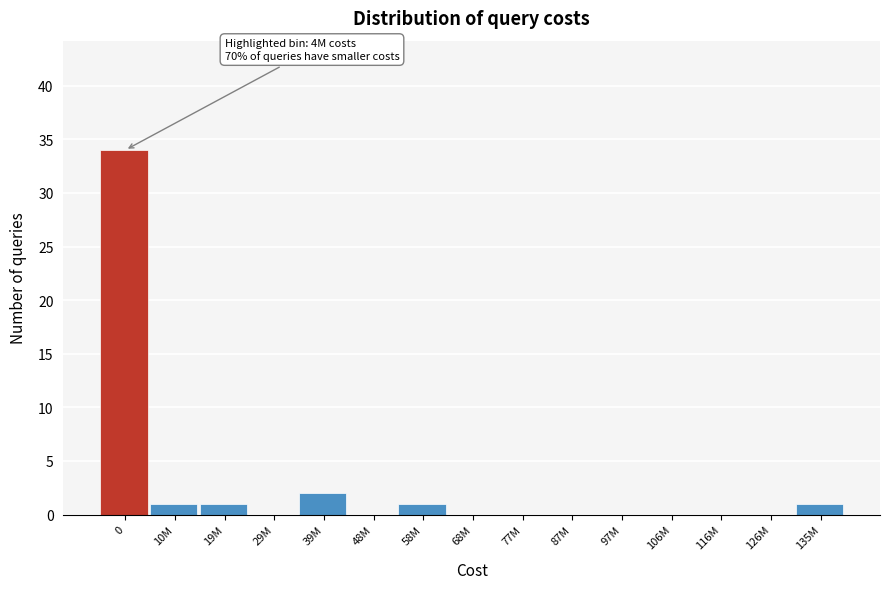

Reading left to right, extract all data points from this chart.

0=34	10M=1	19M=1	29M=0	39M=2	48M=0	58M=1	68M=0	77M=0	87M=0	97M=0	106M=0	116M=0	126M=0	135M=1